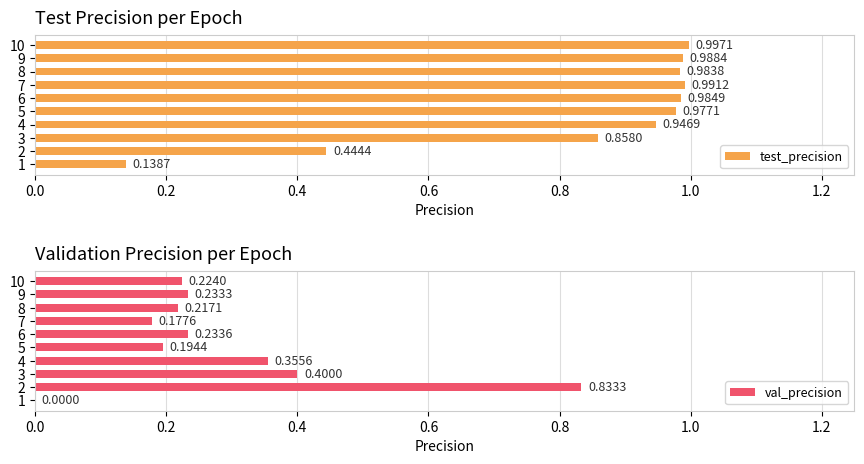

How many values in val_precision are above zero?

9